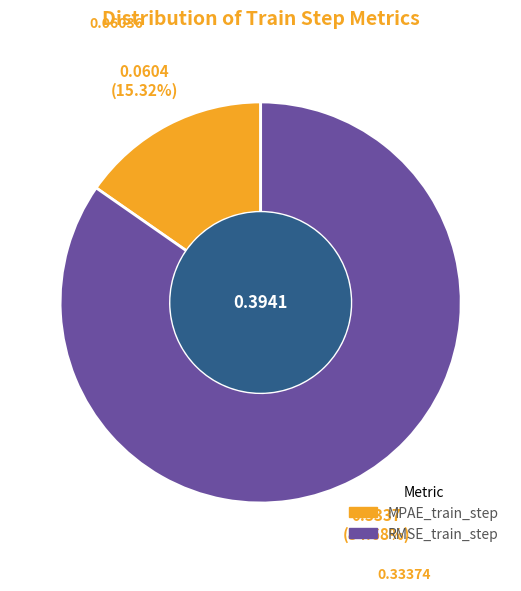

To the nearest percent, what is the average slice percentage?

50%